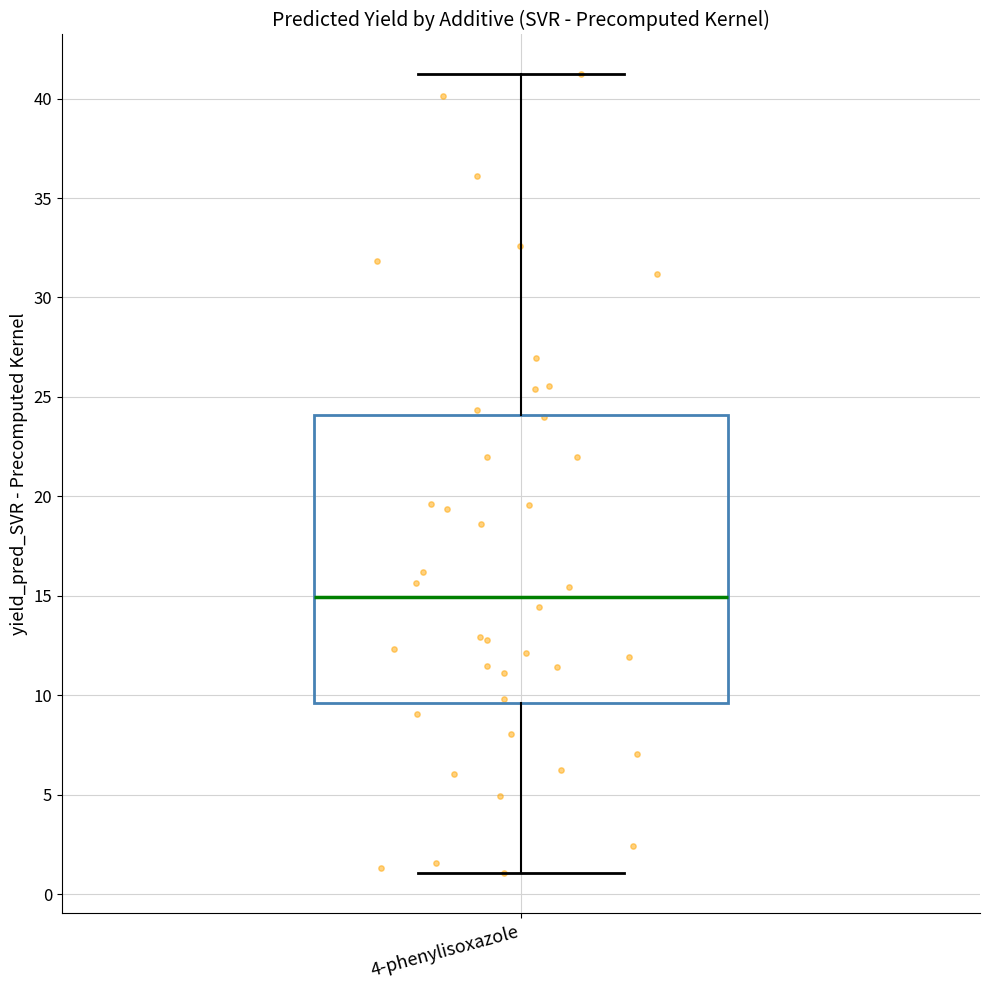

Transcribe this box plot: give where the median line is, the range the box spans, and where the two whiskers end, as read against the y-axis. The values are not printed on the chart, so give them approximately, as read against the axis.

median 15.0, box 9.5 to 24.0, whiskers 1.0 to 41.0